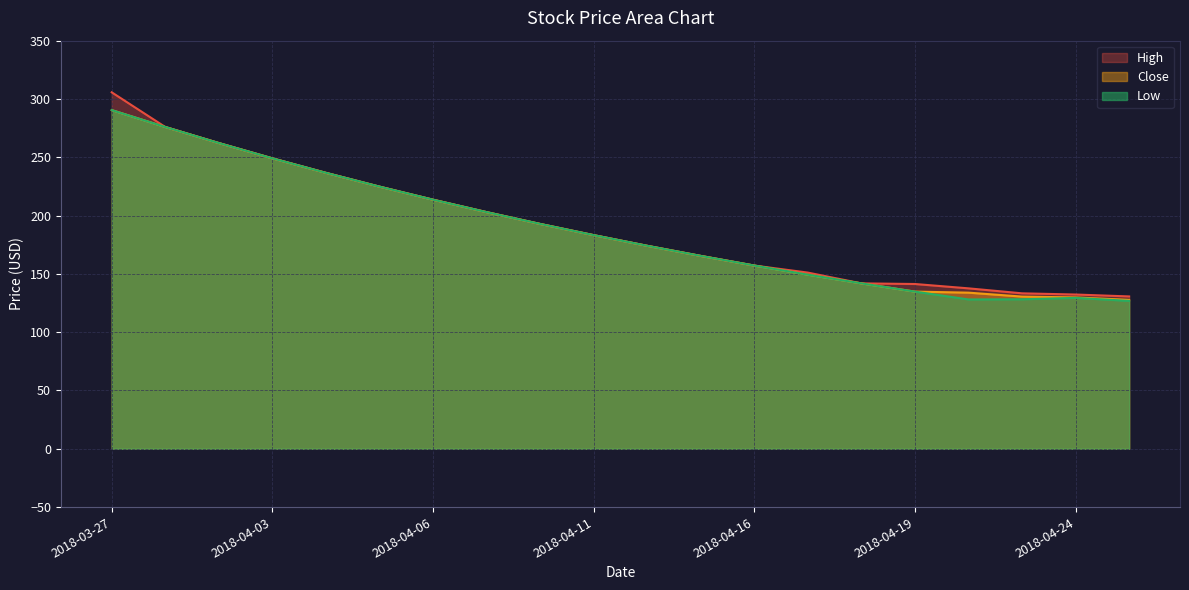

At which category is the sum across all series the highest?

2018-03-27